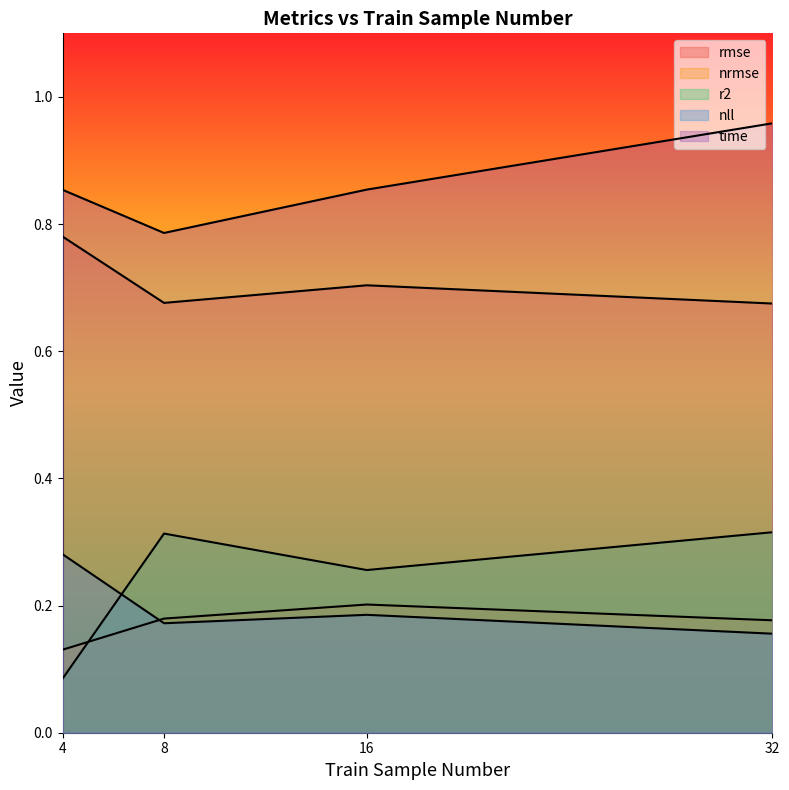

Reading left to right, list all the values displayed in this chart.

rmse: 0.8	0.7	0.7	0.7
nrmse: 0.1	0.2	0.2	0.2
r2: 0.1	0.3	0.3	0.3
nll: 0.3	0.2	0.2	0.2
time: 0.9	0.8	0.9	1.0